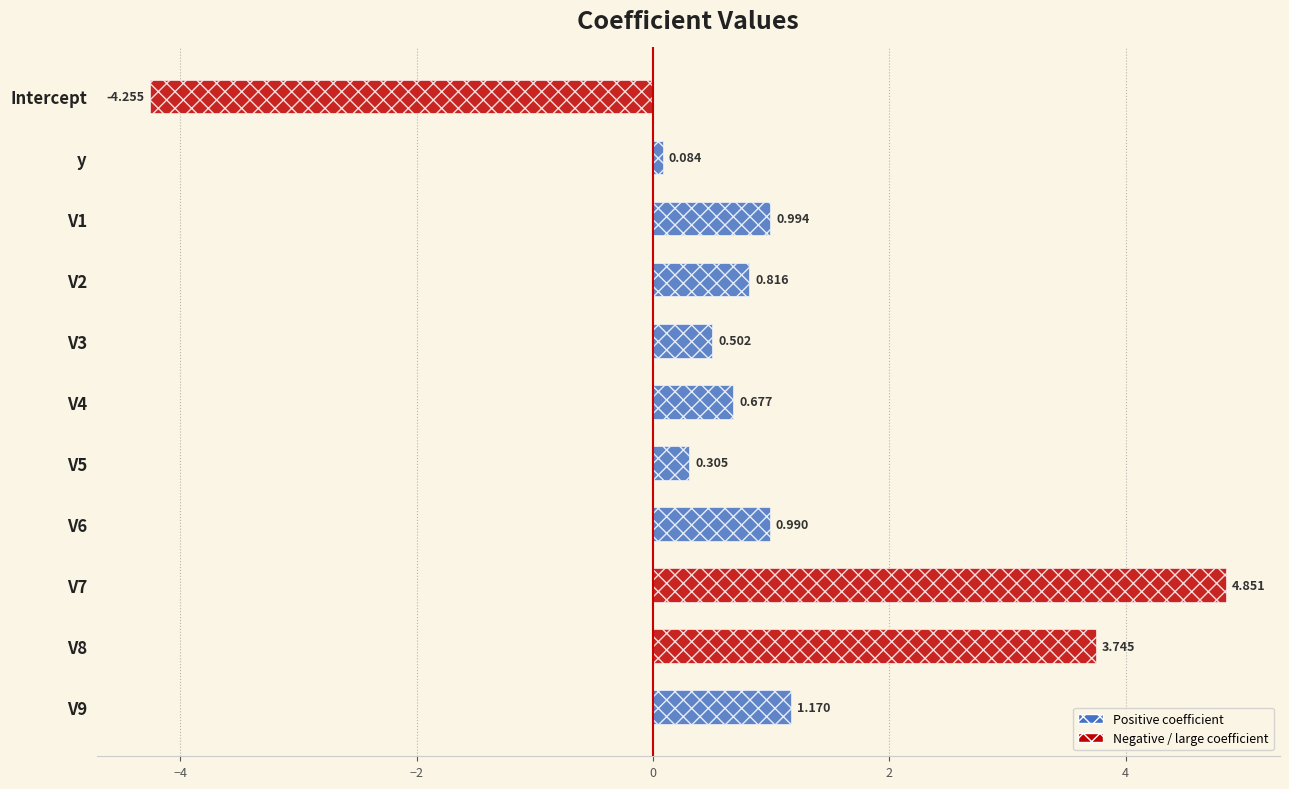

Which label corresponds to the smallest value in the chart?

Intercept